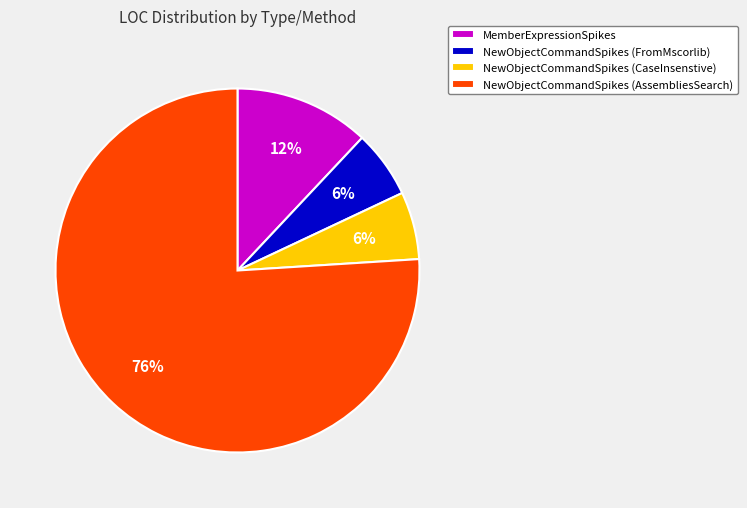

Combined, do MemberExpressionSpikes and NewObjectCommandSpikes (CaseInsenstive) account for over 50%?

No